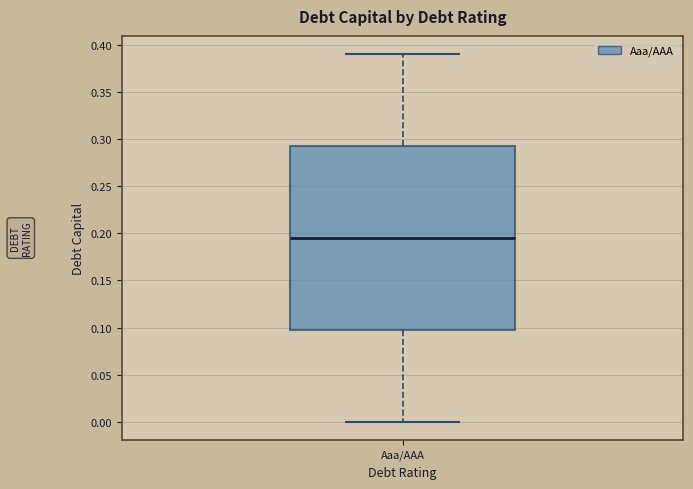

Read this box plot against the y-axis: the position of the median line, the range covered by the box, and the ends of both whiskers. The values are not printed on the chart, so give them approximately, as read against the axis.

median 0.195, box 0.100 to 0.295, whiskers 0.000 to 0.390